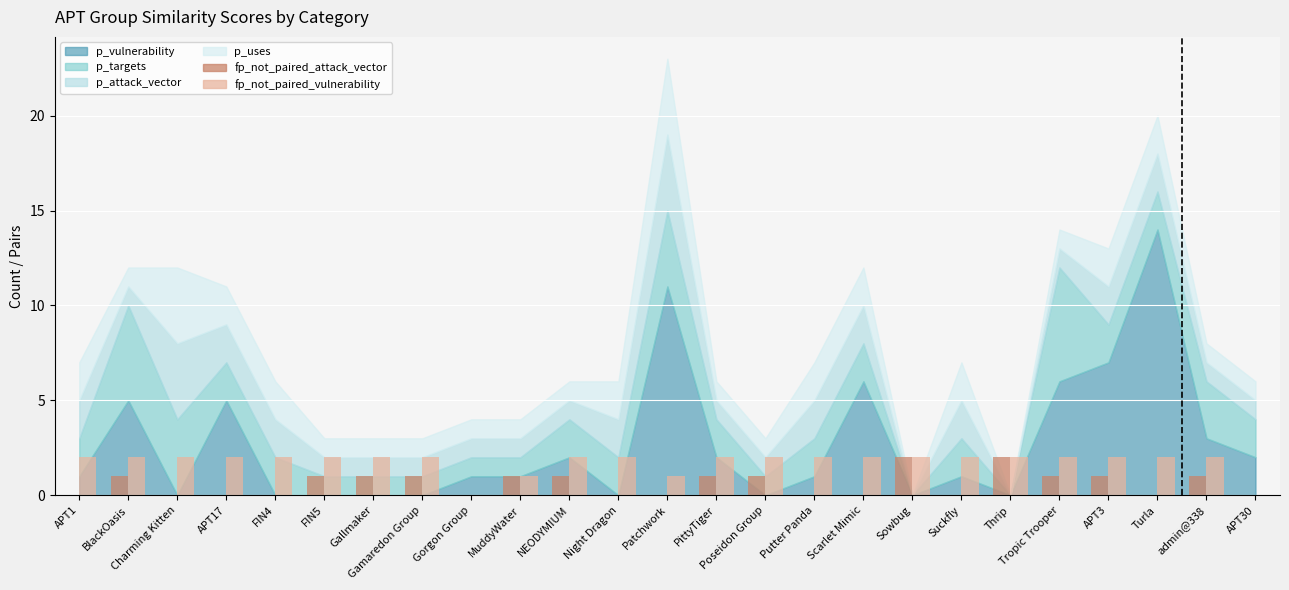

Reading left to right, transcribe all the data shown in this chart.

fp_not_paired_attack_vector: 0	1	0	0	0	1	1	1	0	1	1	0	0	1	1	0	0	2	0	2	1	1	0	1	0
fp_not_paired_vulnerability: 2	2	2	2	2	2	2	2	0	1	2	2	1	2	2	2	2	2	2	2	2	2	2	2	0